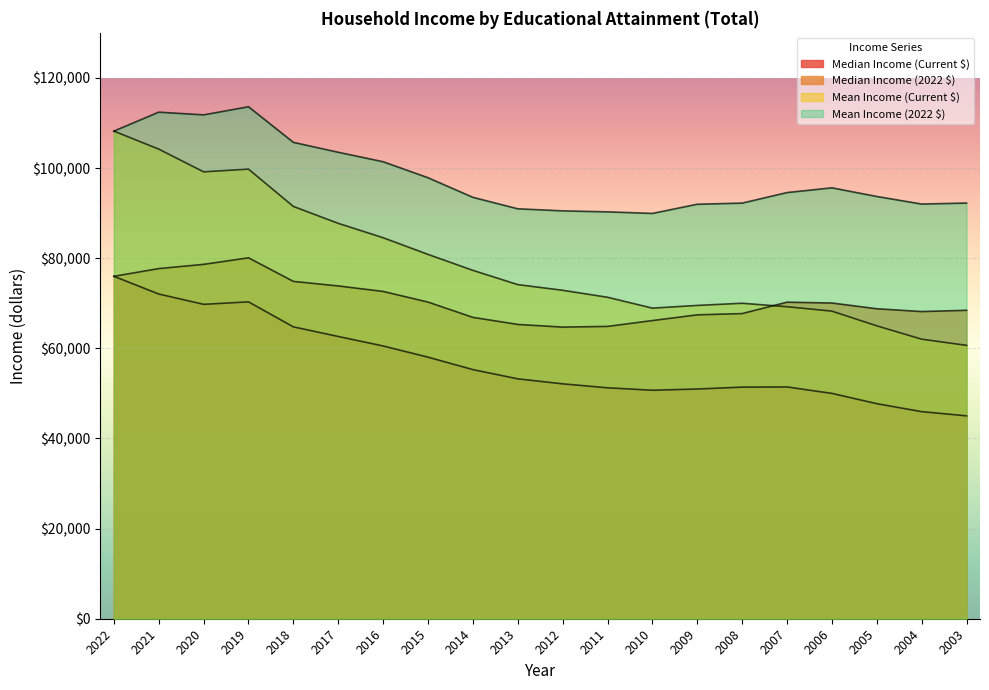

Which series changed the most between 2016 and 2008?

Mean Income (Current $)